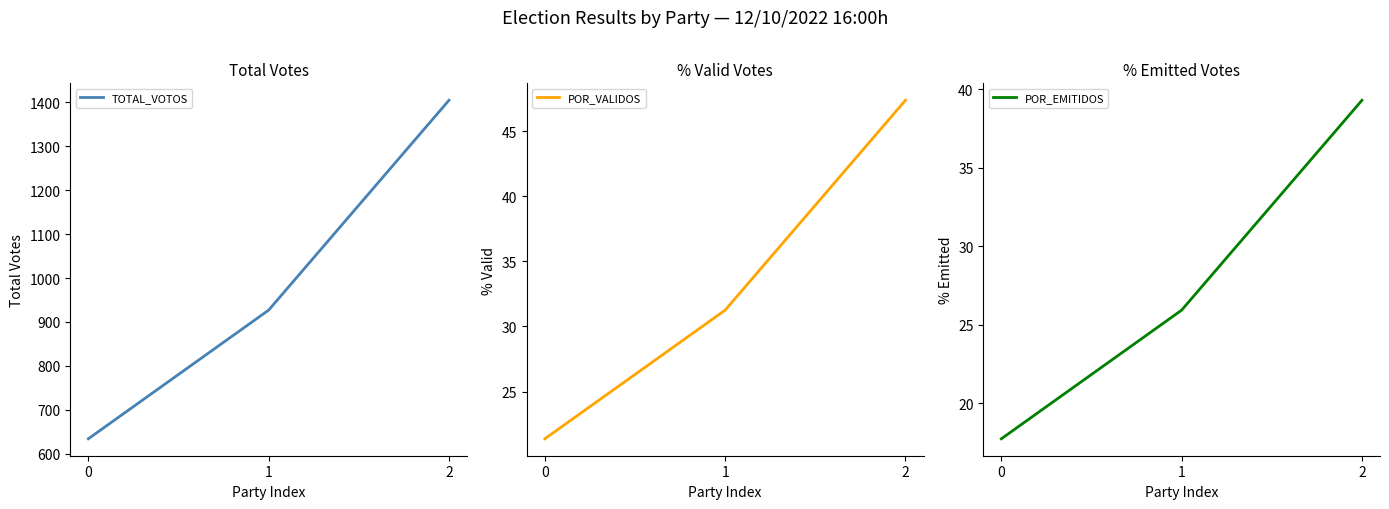

Which series has the widest spread of values?

TOTAL_VOTOS